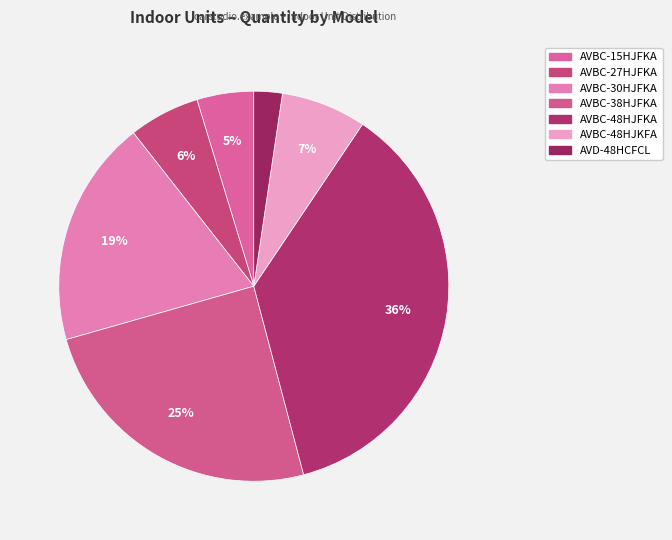

How many segments does this pie chart have?

7